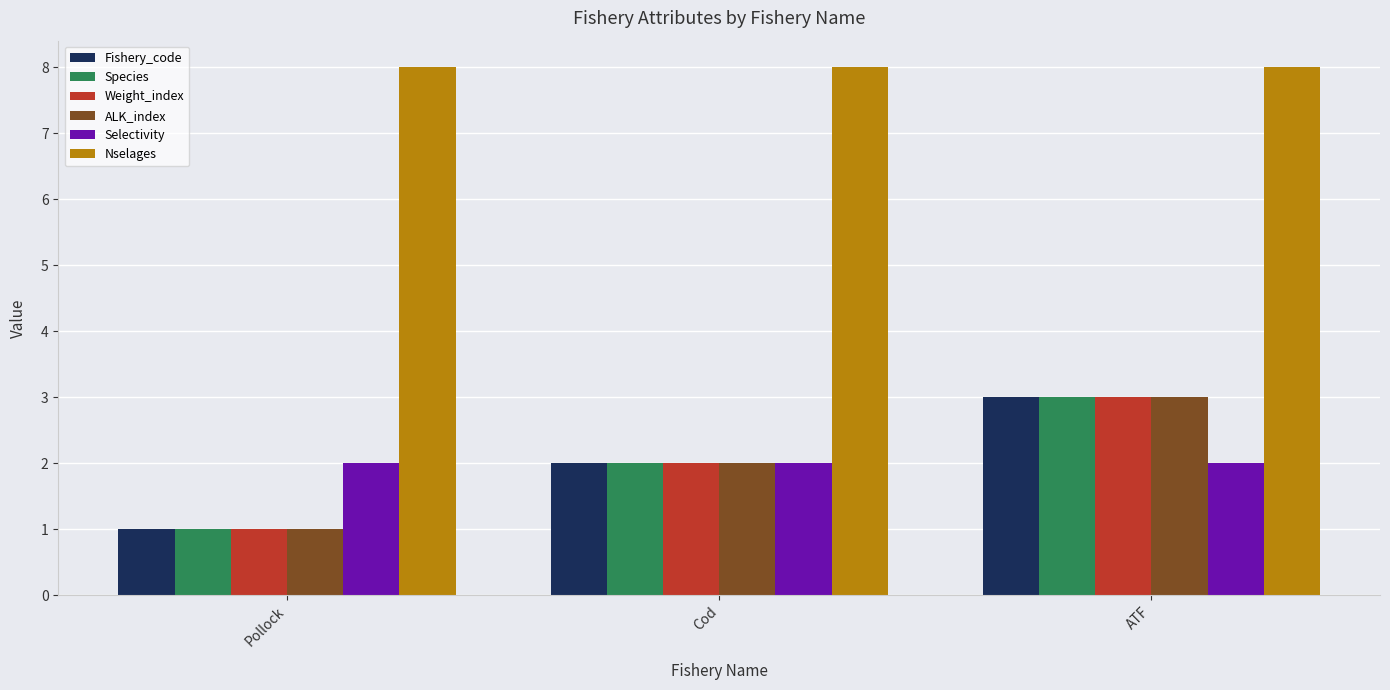

Count the Species values in the range 1 to 3.

3